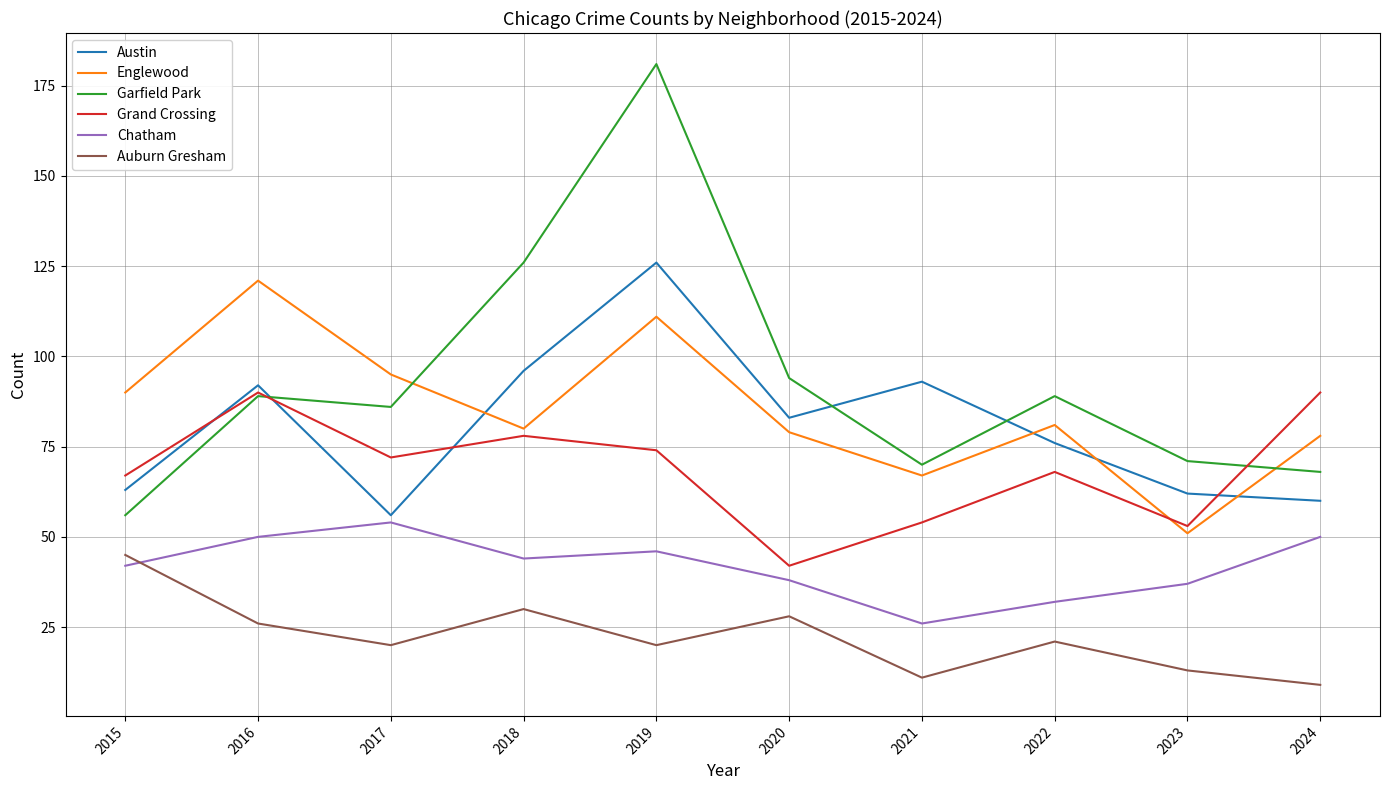

Count the number of categories in the chart.

10